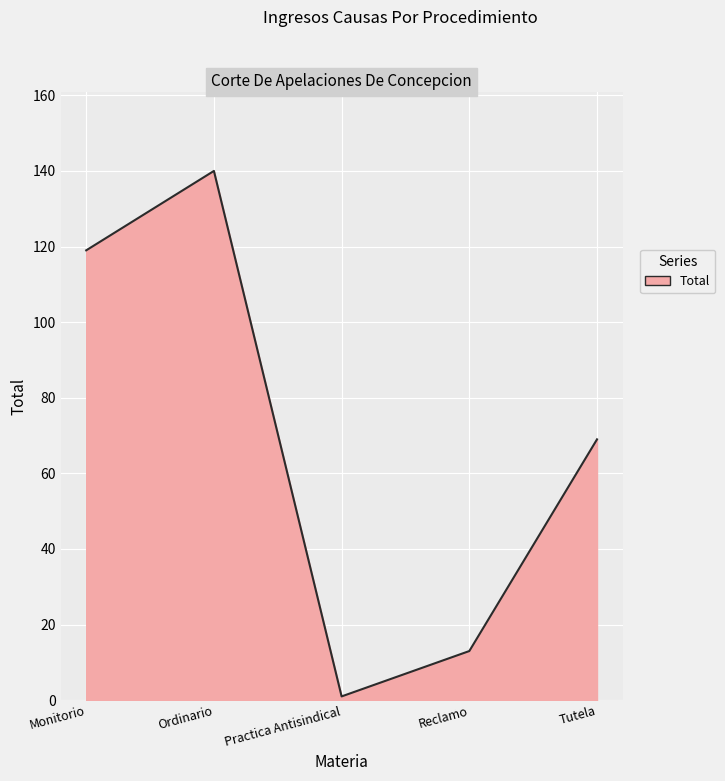

Is it true that the value at Ordinario is 68?

False